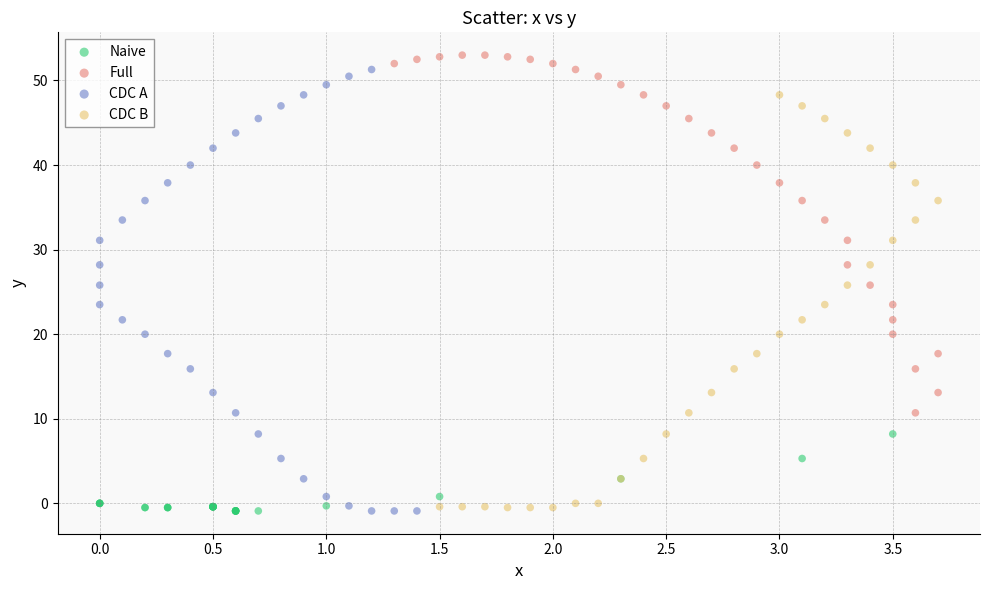

Which series reaches the maximum Y coordinate?

Full